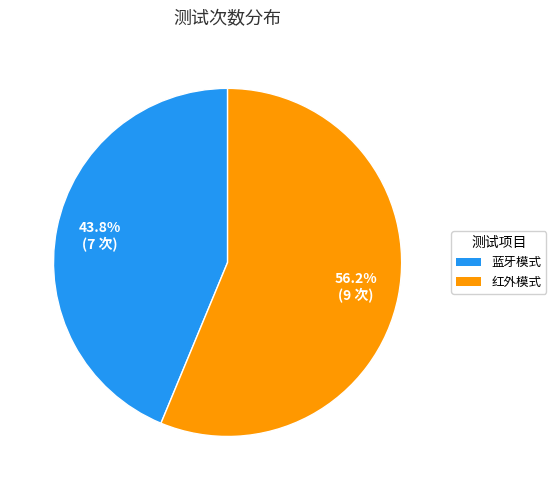

Is there any slice that represents more than half of the pie?

Yes